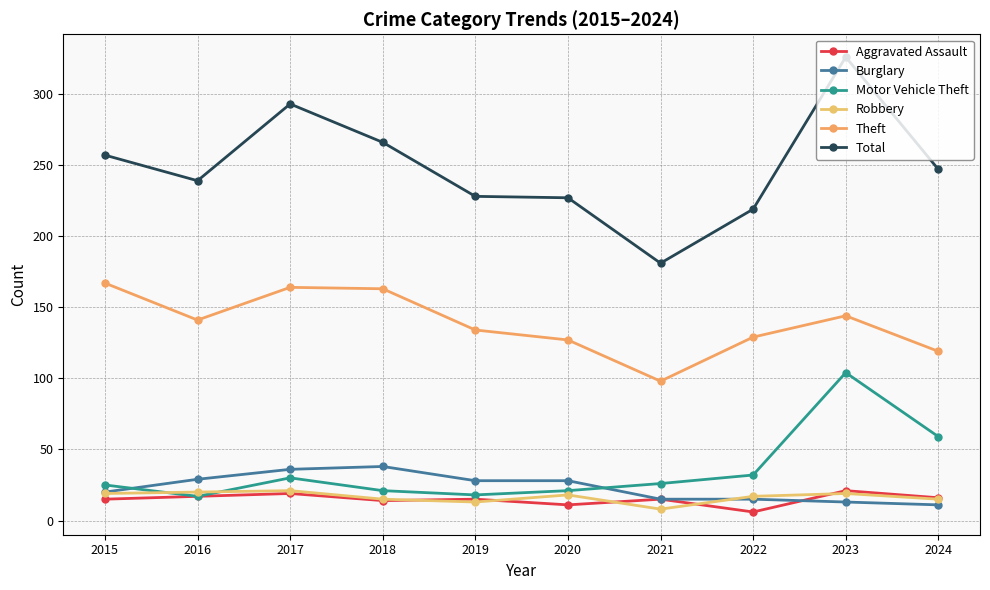

Rank the categories by Aggravated Assault value from highest to lowest.

2023, 2017, 2016, 2024, 2015, 2019, 2021, 2018, 2020, 2022